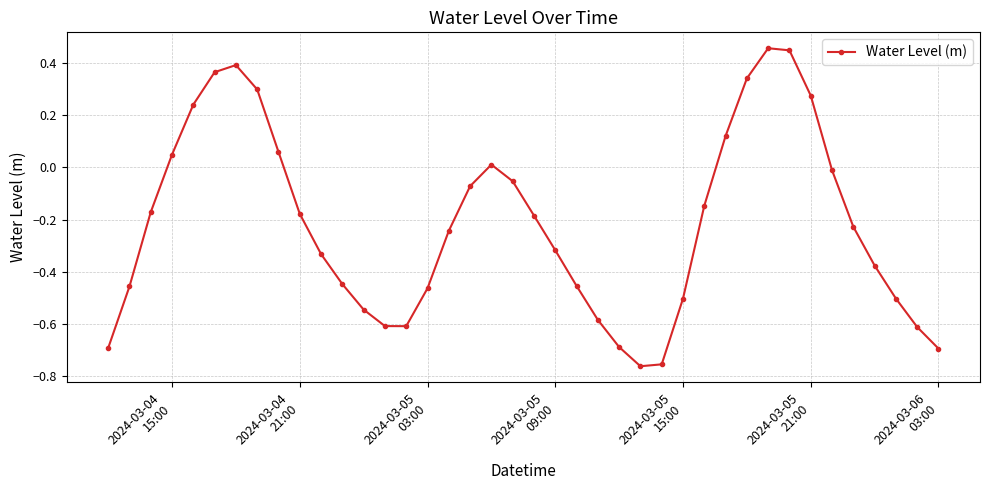

How many interior local peaks (higher than both neighbors) does the data have?

3